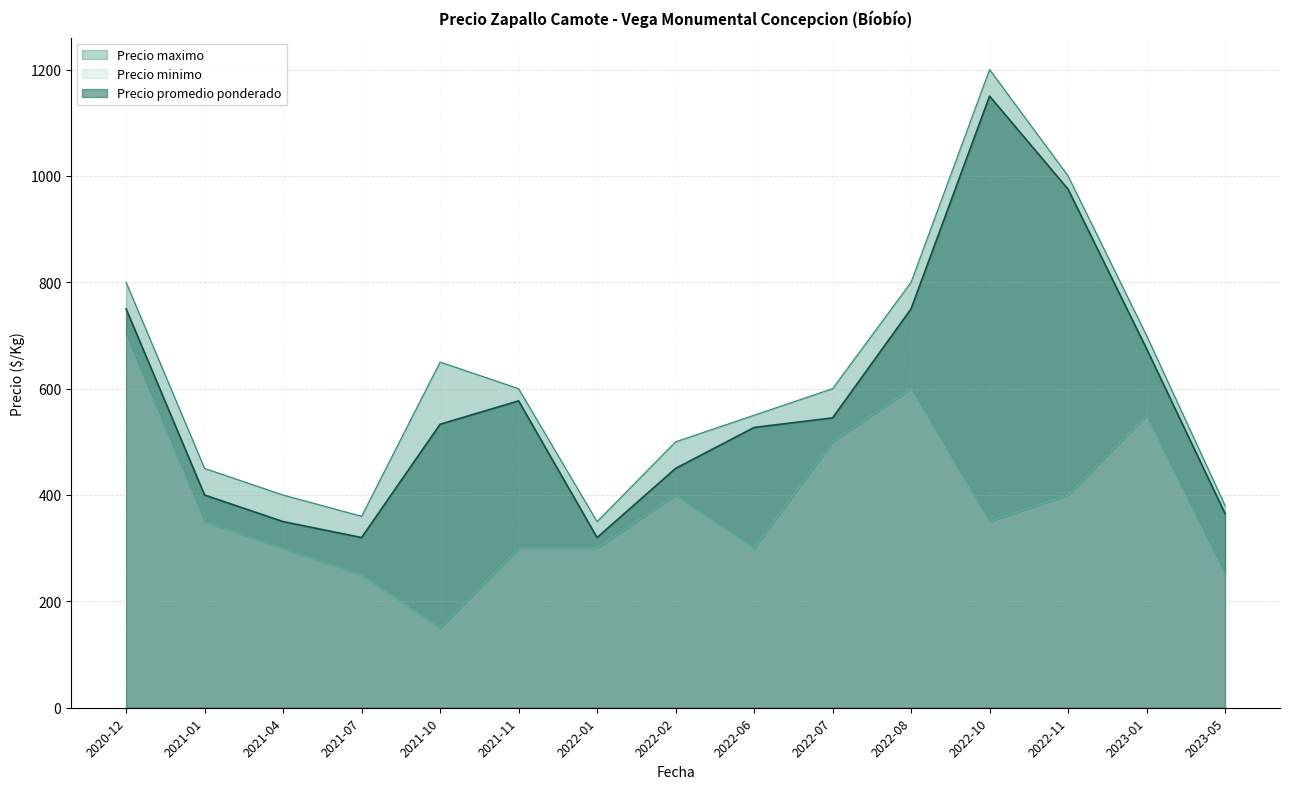

The value of Precio promedio ponderado at 2022-06 is 527. True or false?

True